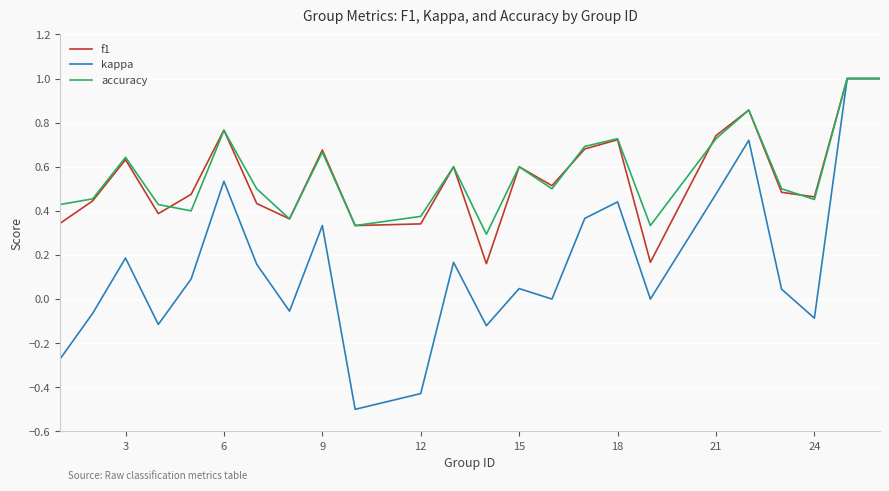

Which series has the largest range (max minus min)?

kappa